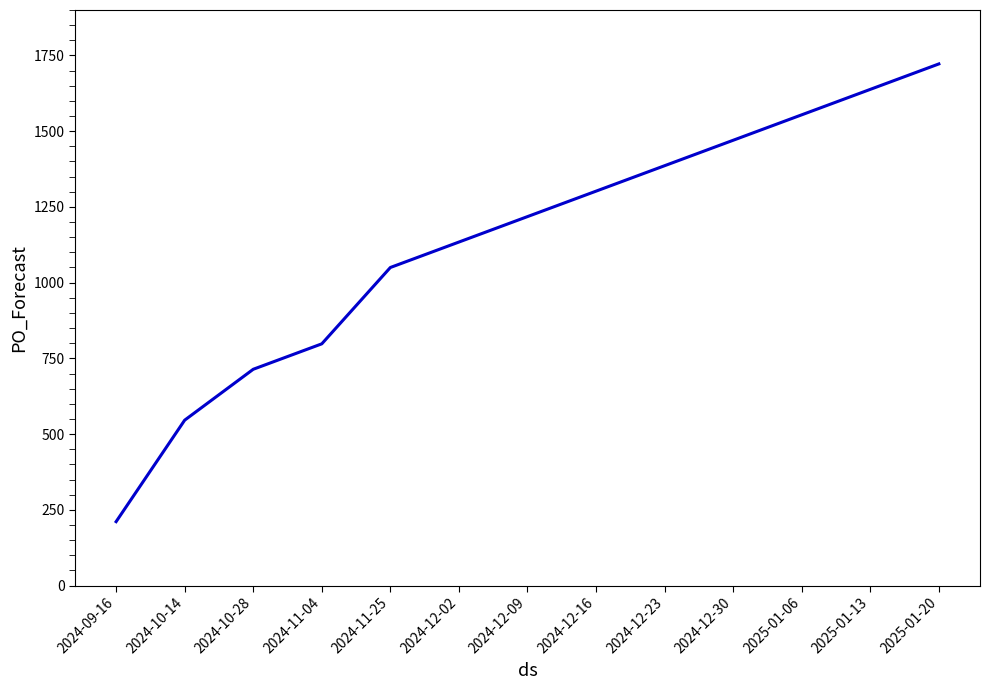

Which label corresponds to the smallest value in the chart?

2024-09-16